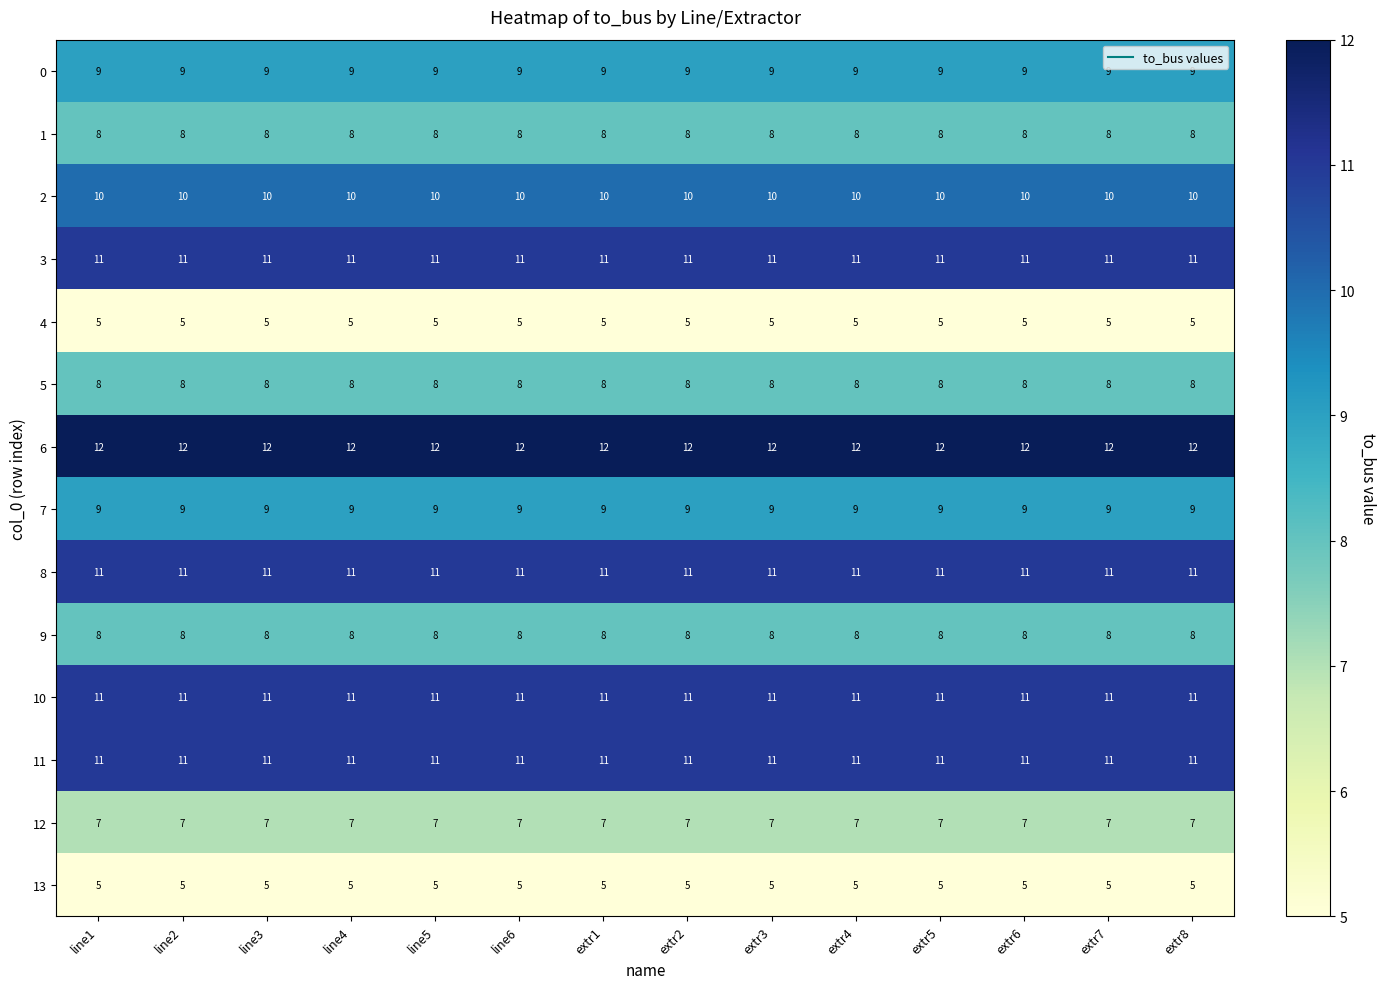

What value does the 1 series have at line2?

8